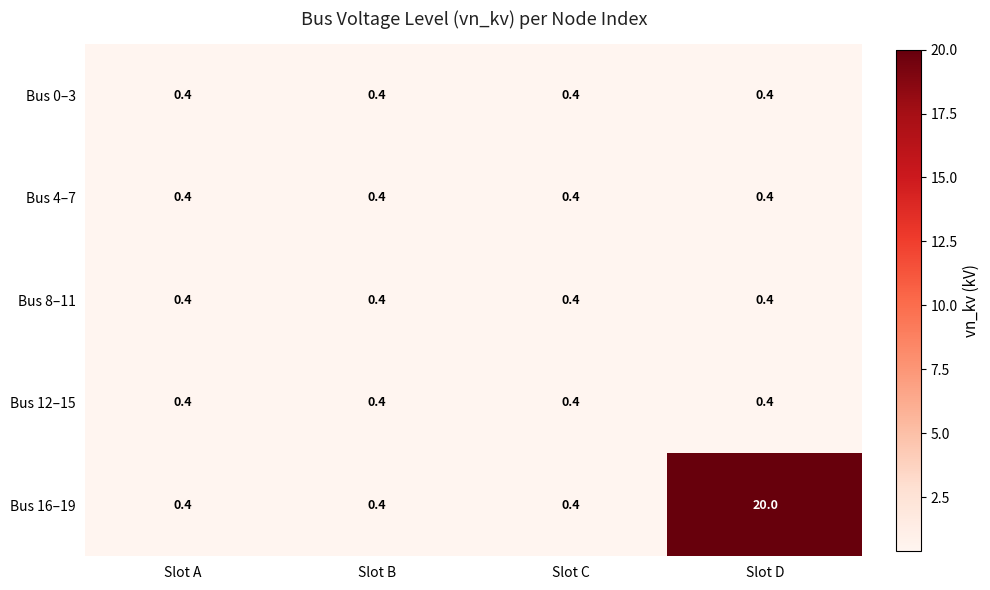

Which series has the largest range (max minus min)?

Bus 16–19